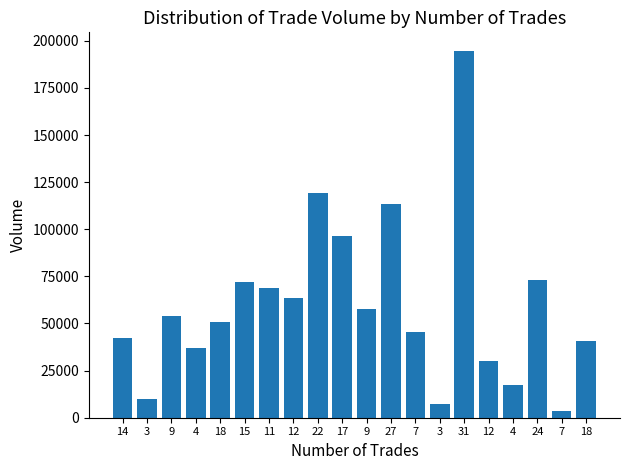

At which label does the data first exceed 54216?

15